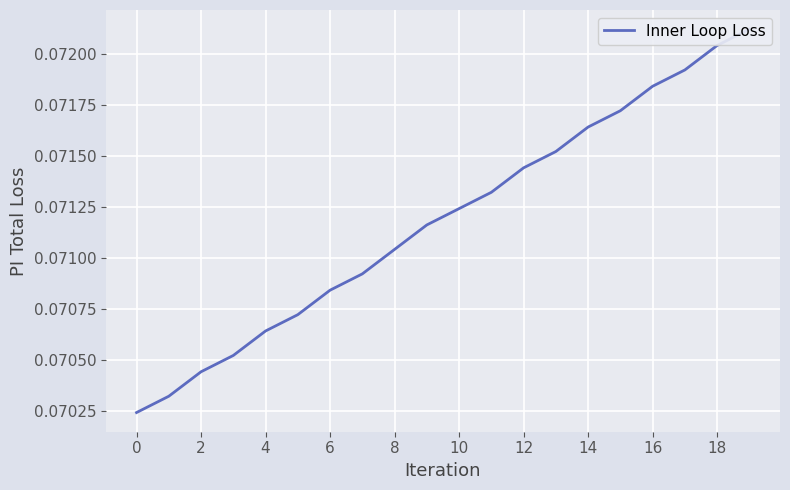

True or false: there are more than 0 points higher than both neighbors.

False